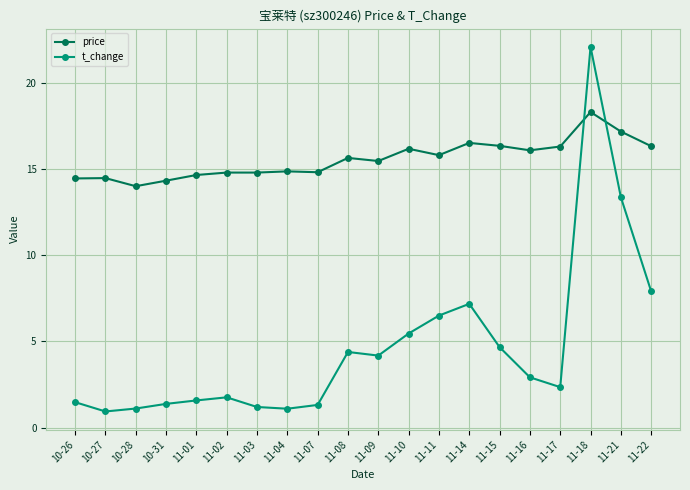

What is the difference between the t_change values at 11-22 and 11-02?

6.1